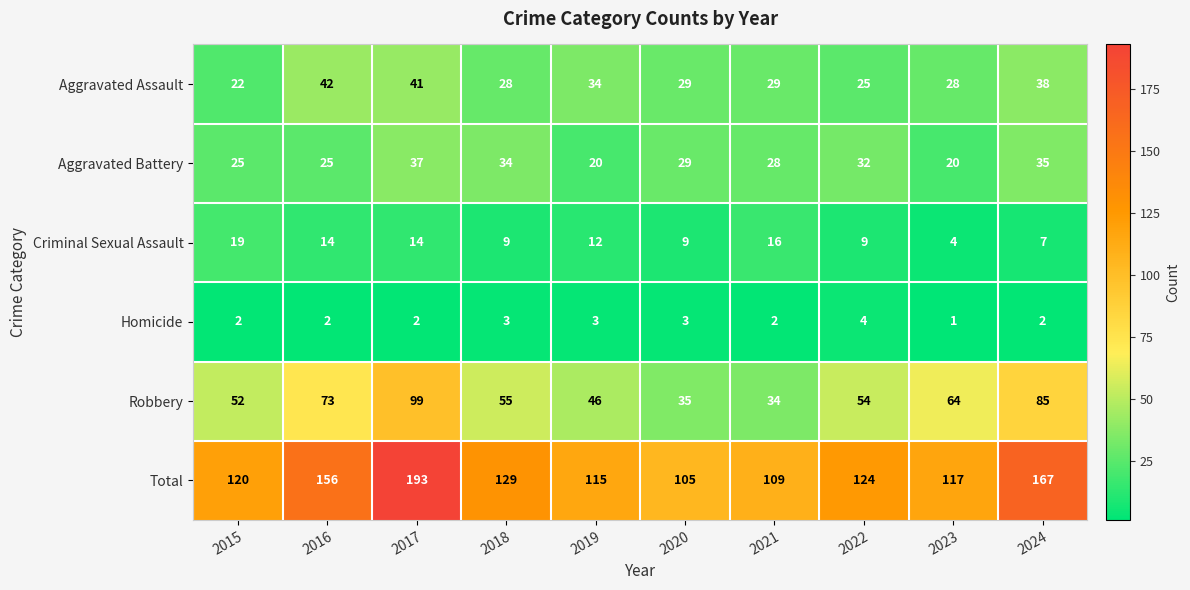

What is the difference between the maximum and minimum values in the Robbery series?

65